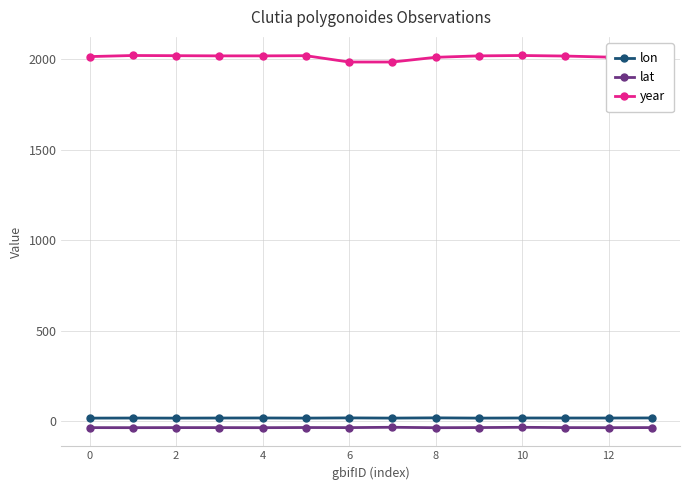

True or false: lon and lat intersect in this chart.

False